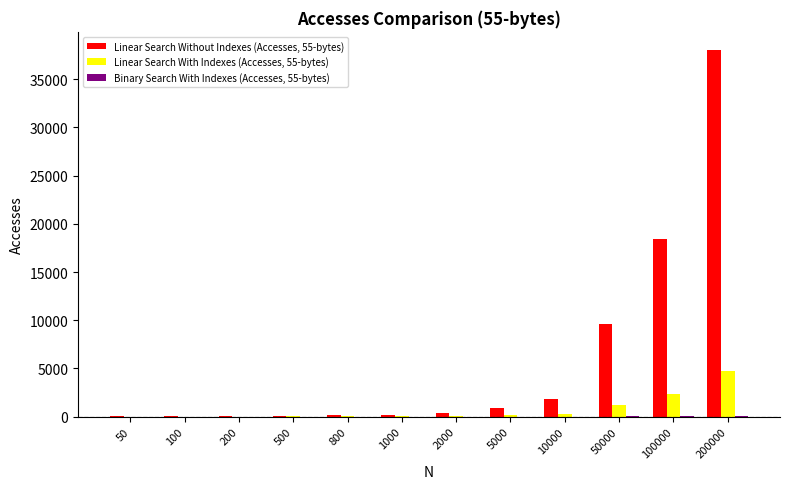

Are the bars horizontal?

No